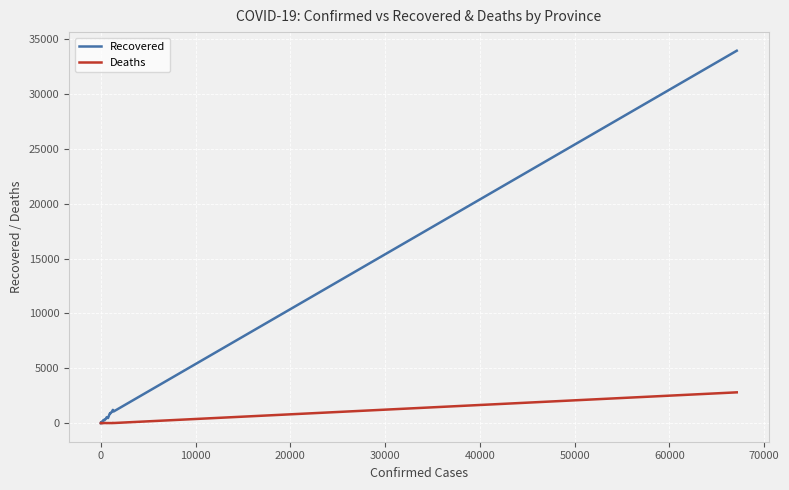

Rank the series by their maximum value, from highest to lowest.

Recovered, Deaths